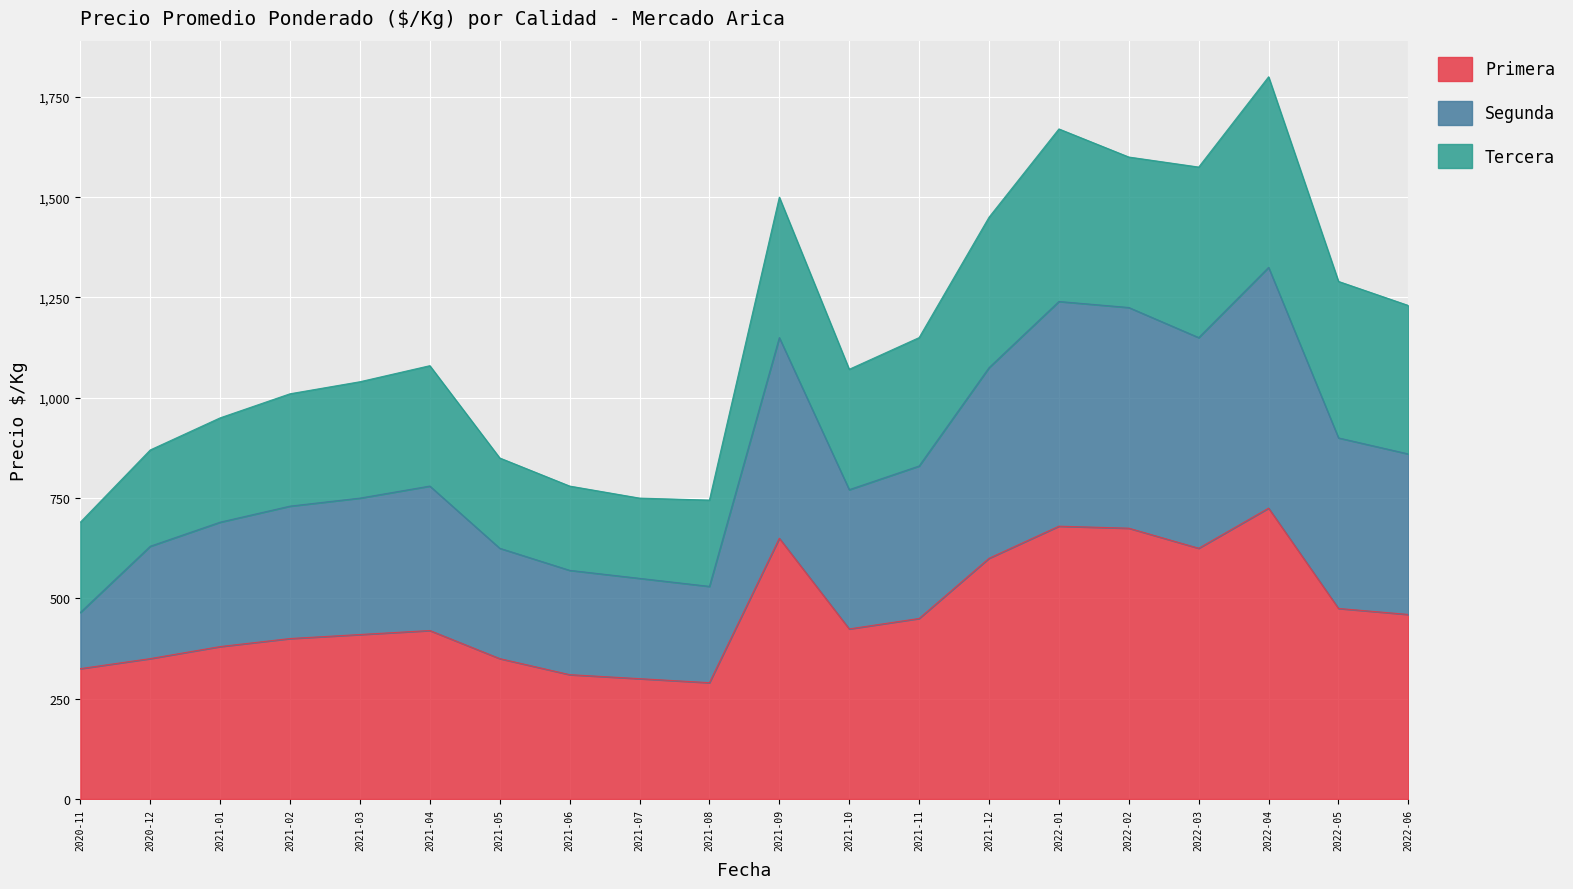

What is the difference between the maximum and minimum values in the Primera series?

435